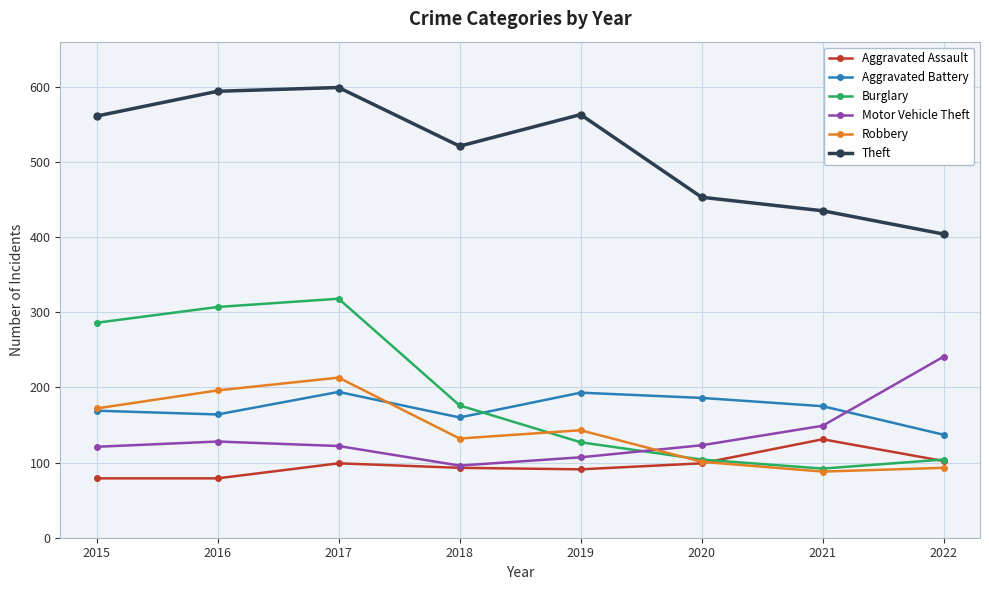

List the series in order of their peak value, highest first.

Theft, Burglary, Motor Vehicle Theft, Robbery, Aggravated Battery, Aggravated Assault